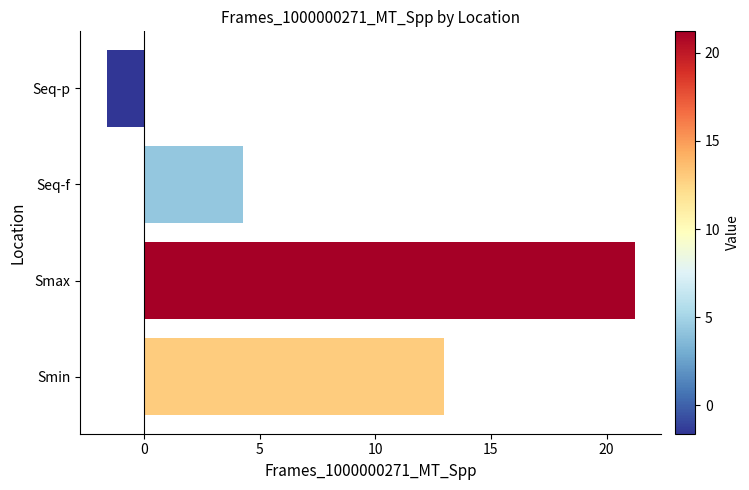

What is the sum of the values at Smin and Seq-f?

17.3